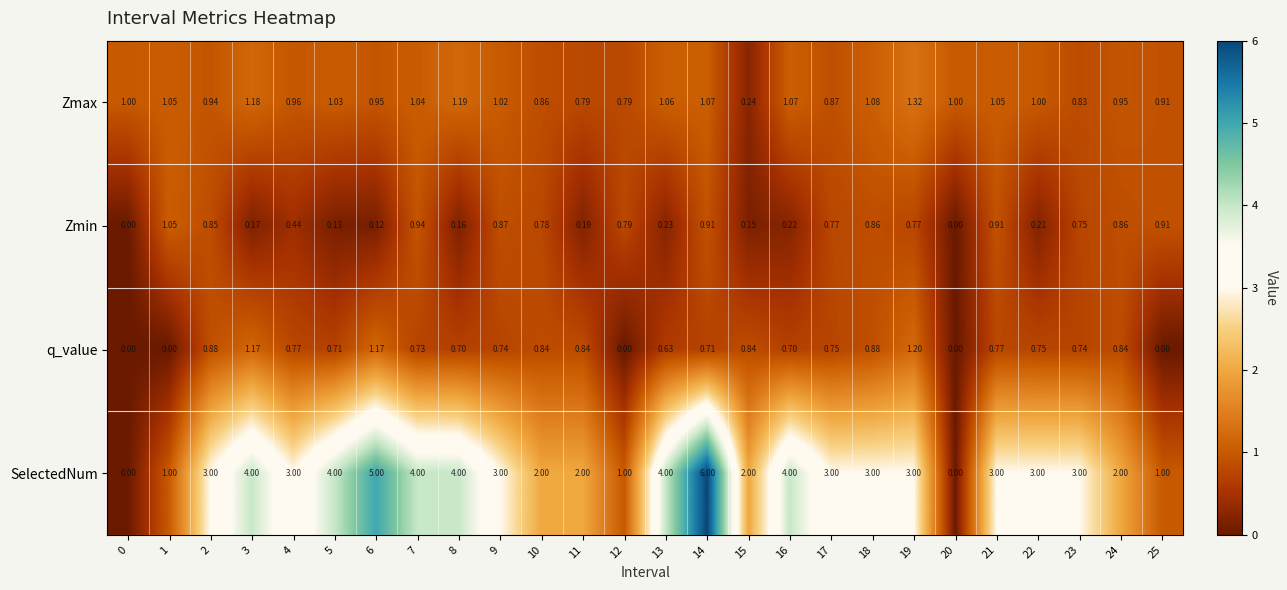

Which series has the largest total across all categories?

SelectedNum